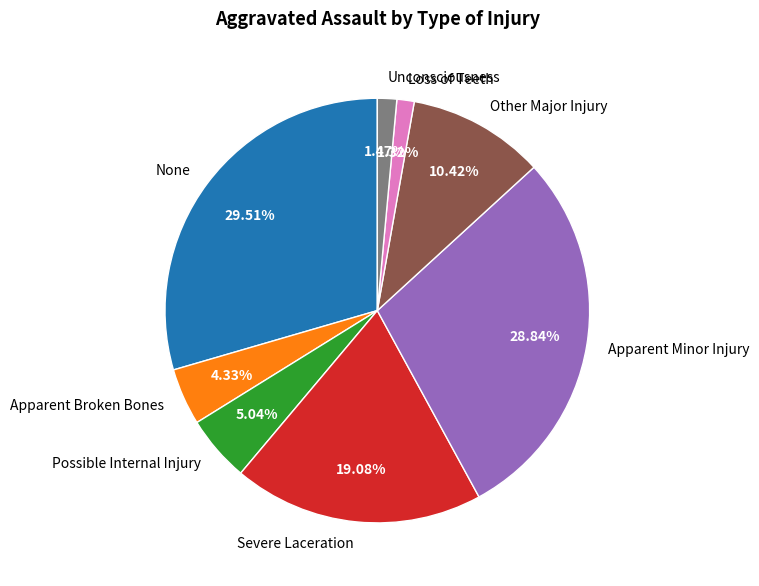

How many segments does this pie chart have?

8